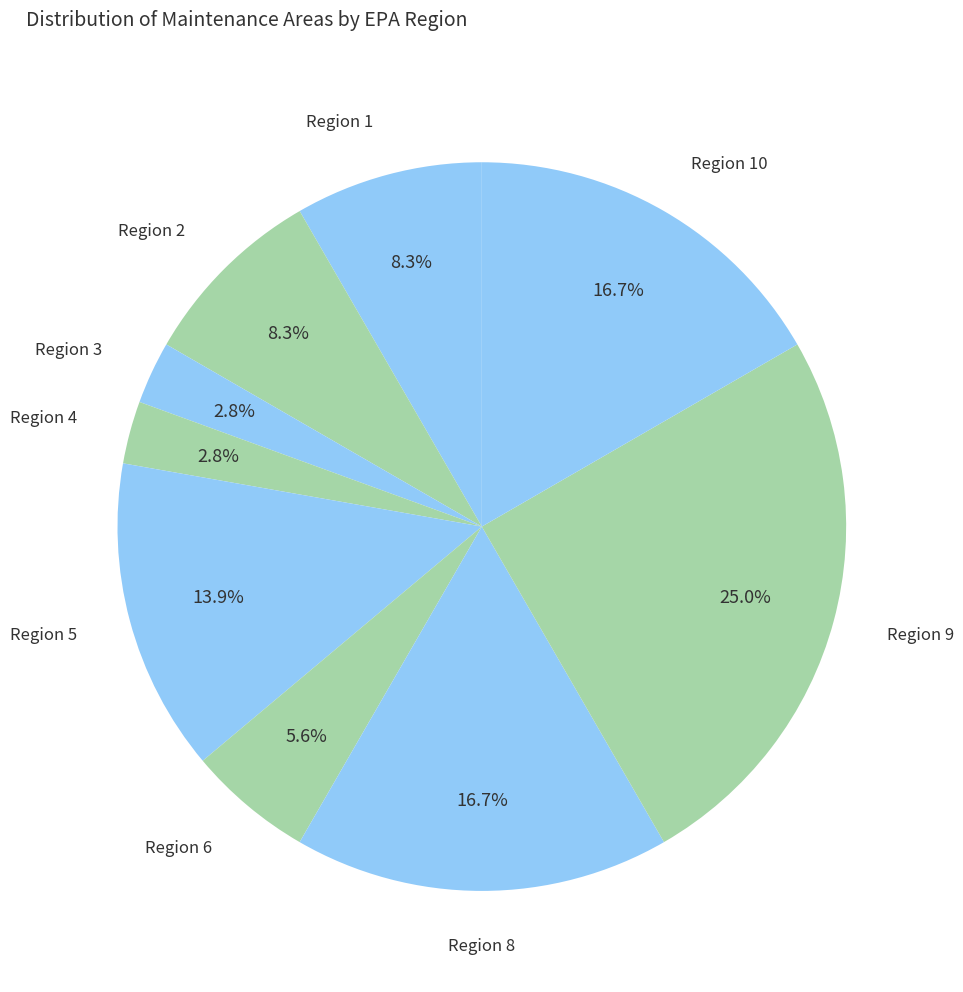

Count the number of slices in the pie.

9